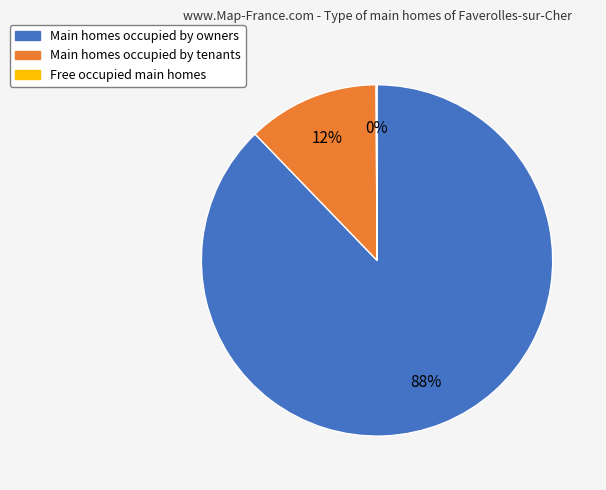

To the nearest percent, what is the difference between the largest and smallest slice percentages?

88%